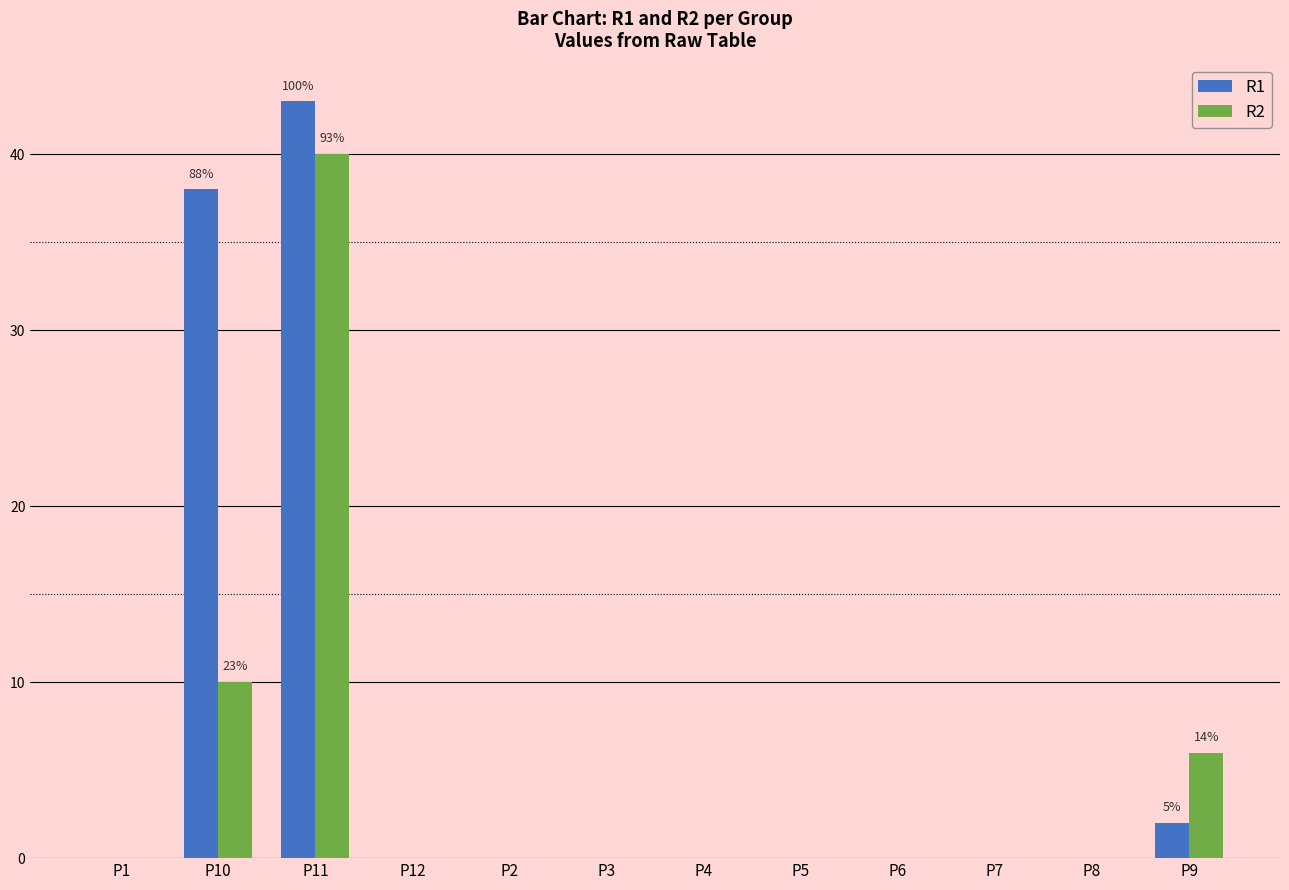

What is the maximum value for R1?

43